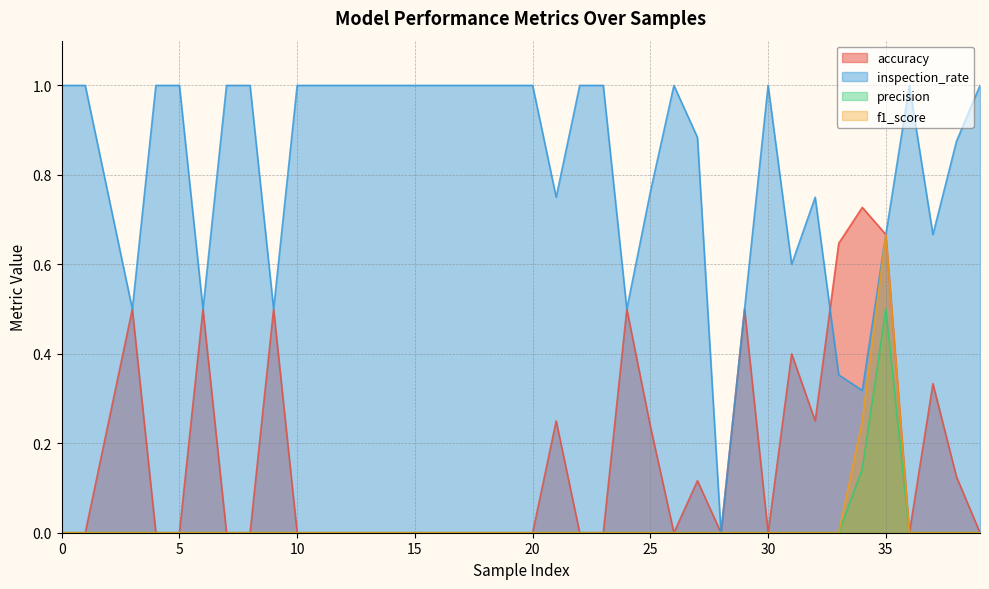

What is the difference between the second highest and minimum values in the f1_score series?

0.2